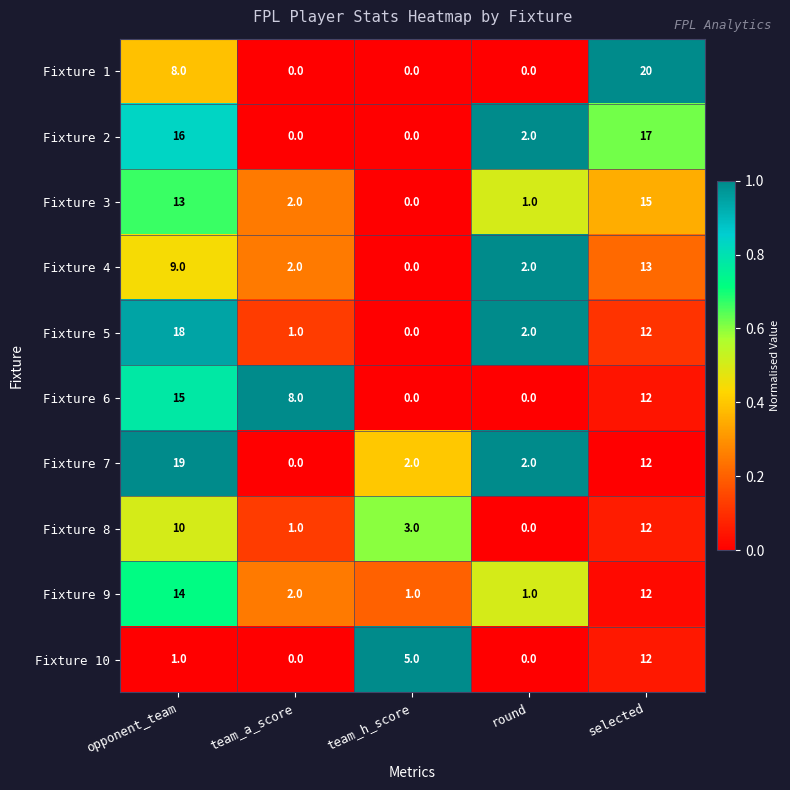

The value of Fixture 8 at round is -7. True or false?

False